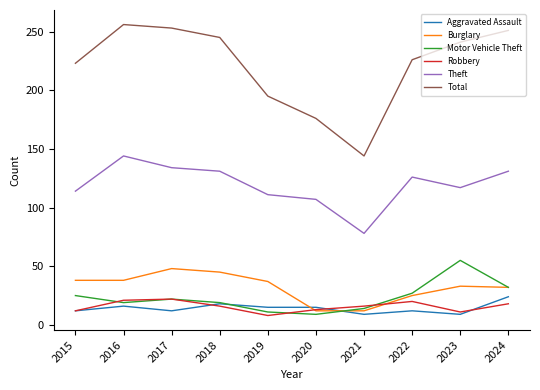

Is the value of Burglary at 2021 greater than the value of Total at 2021?

No